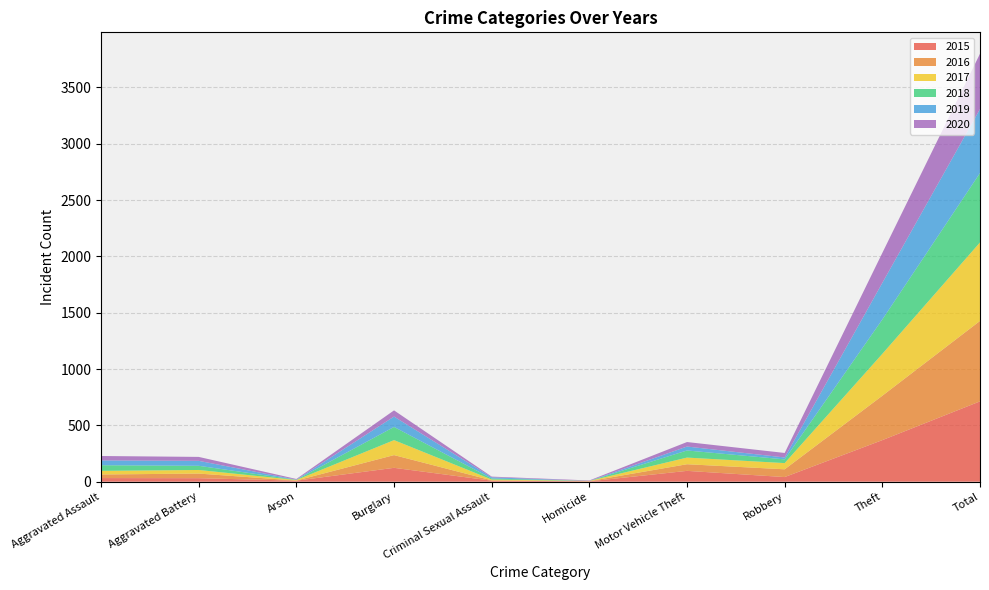

Reading left to right, list all the values displayed in this chart.

2015: 32	31	9	123	9	3	96	41	369	713
2016: 32	41	1	113	3	2	59	69	394	714
2017: 32	32	5	133	7	2	59	55	372	697
2018: 50	37	2	117	9	0	63	33	305	616
2019: 43	44	1	92	11	0	35	17	325	568
2020: 39	35	6	55	6	4	40	40	266	491